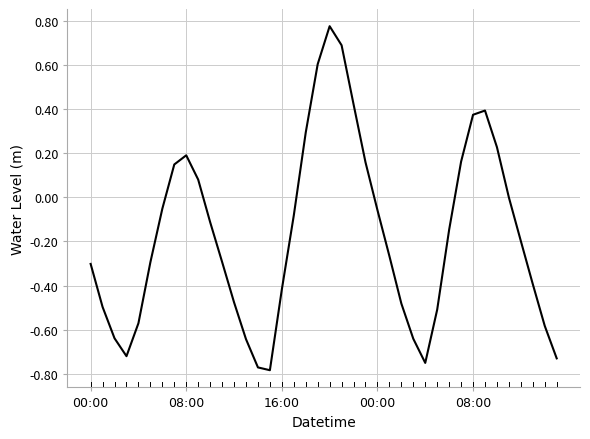

What is the difference between the maximum and minimum values?

1.6